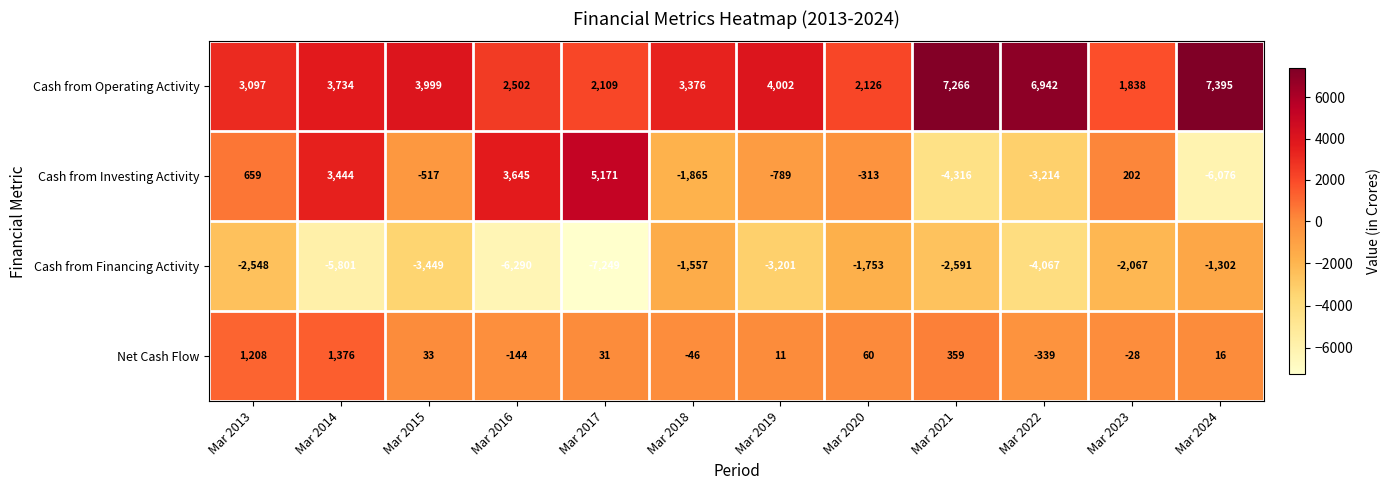

Which series has the largest total across all categories?

Cash from Operating Activity